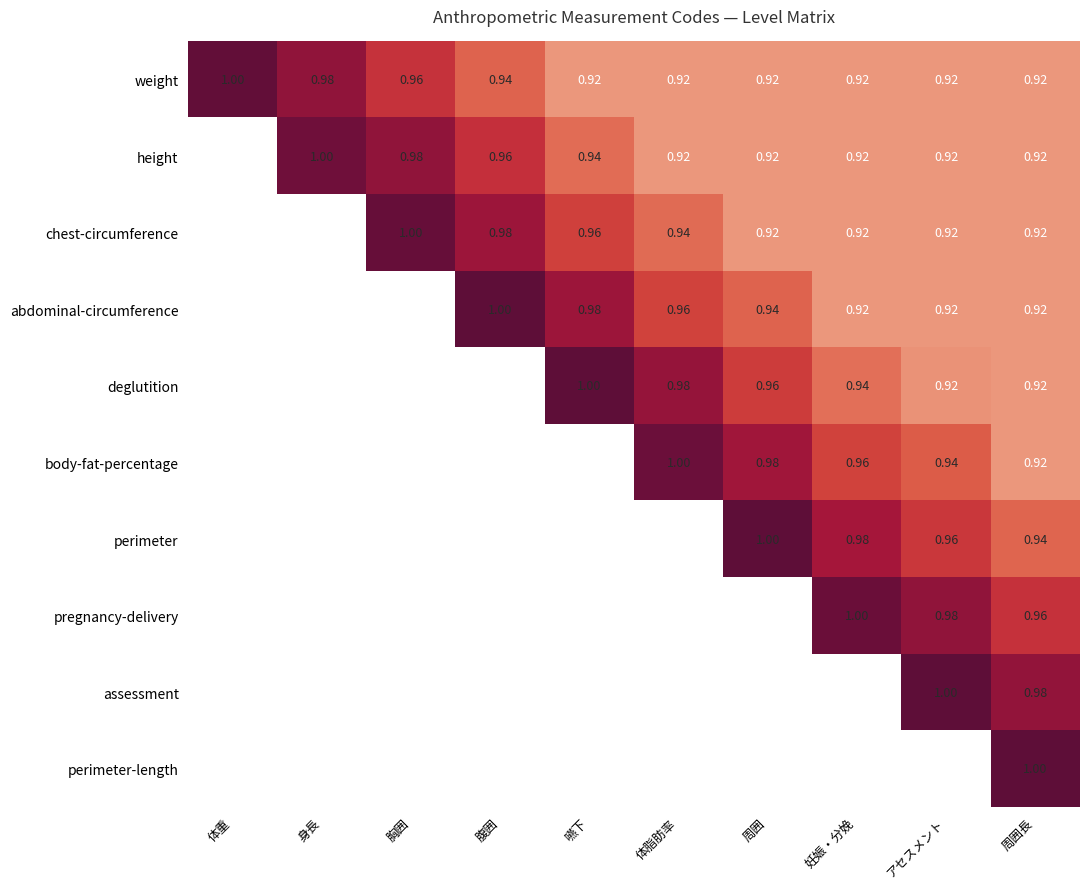

Which category has the highest value in the weight series?

体重